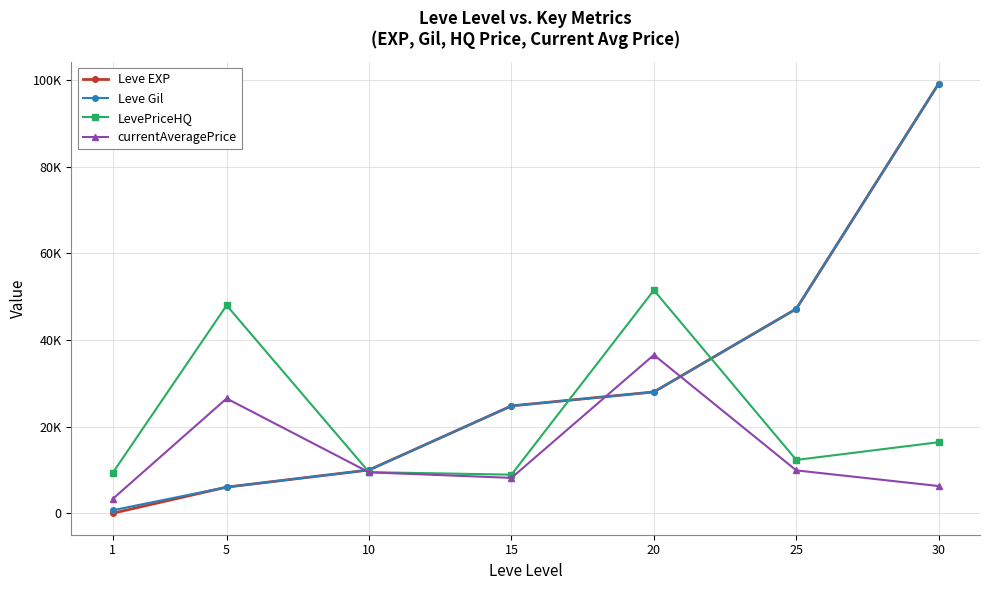

Is this an area chart (filled region under the line)?

No